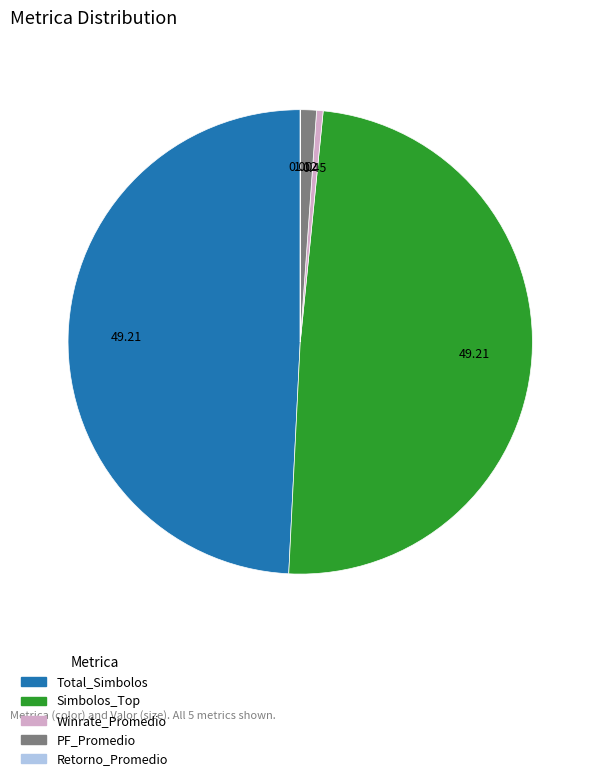

Combined, do Winrate_Promedio and Simbolos_Top account for over 50%?

No